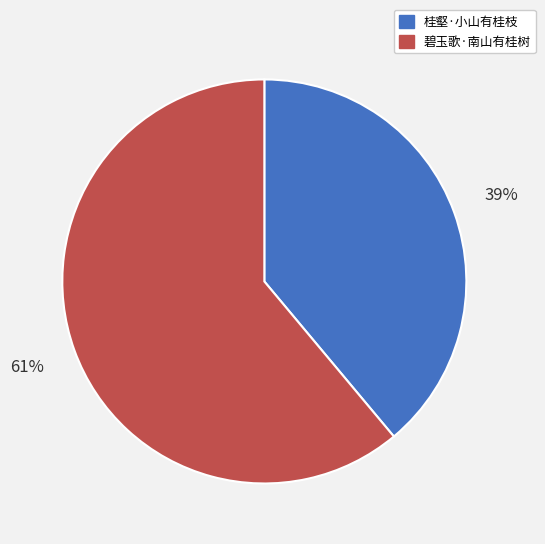

To the nearest percent, what is the difference between the 桂壑·小山有桂枝 and 碧玉歌·南山有桂树 slice percentages?

22%